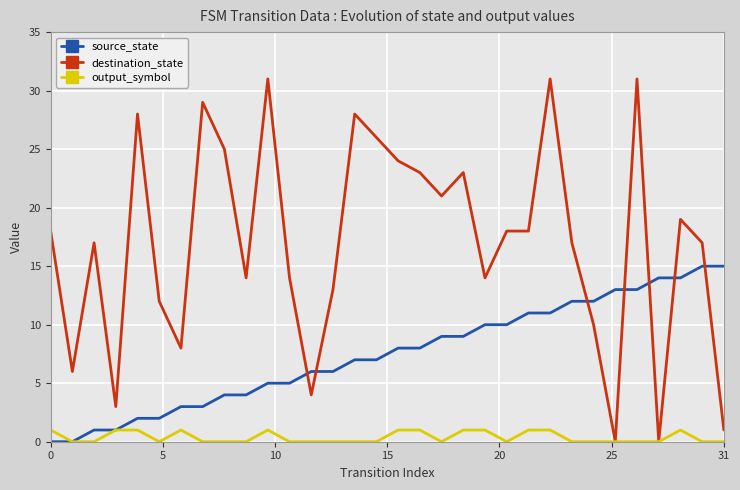

What is the sum of all destination_state values?

543